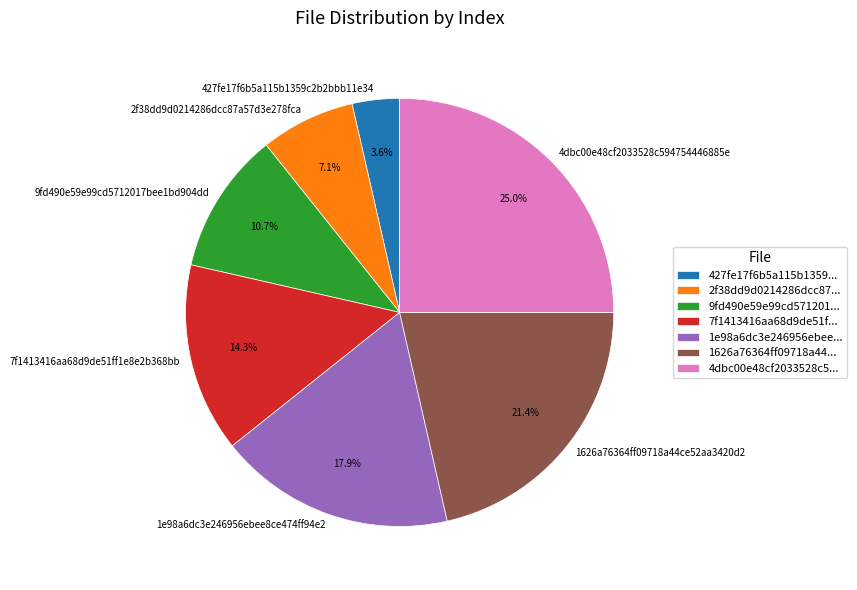

Combined, what portion of the pie is 1626a76364ff09718a44ce52aa3420d2 and 427fe17f6b5a115b1359c2b2bbb11e34?

25.0%